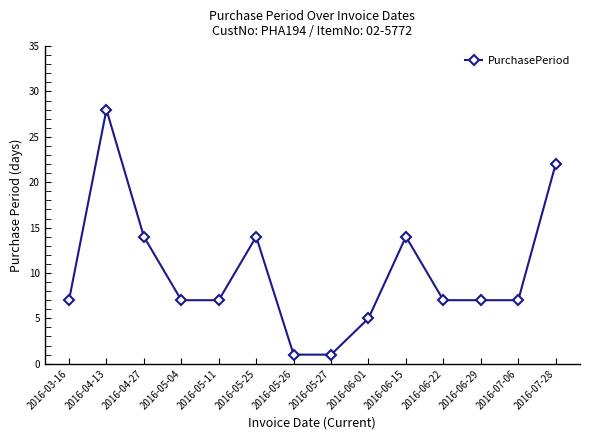

How many series are shown in this chart?

1